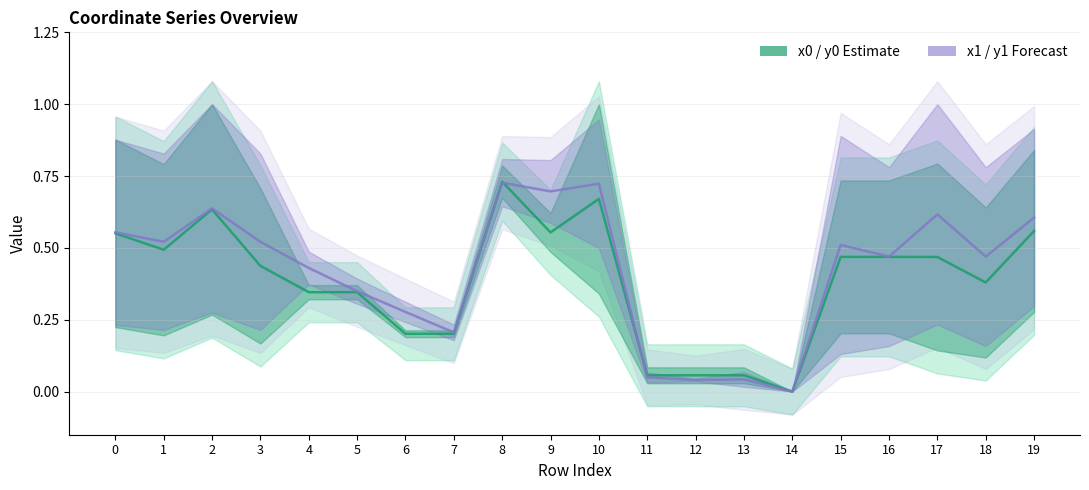

Does the chart display data point markers on the line(s)?

No